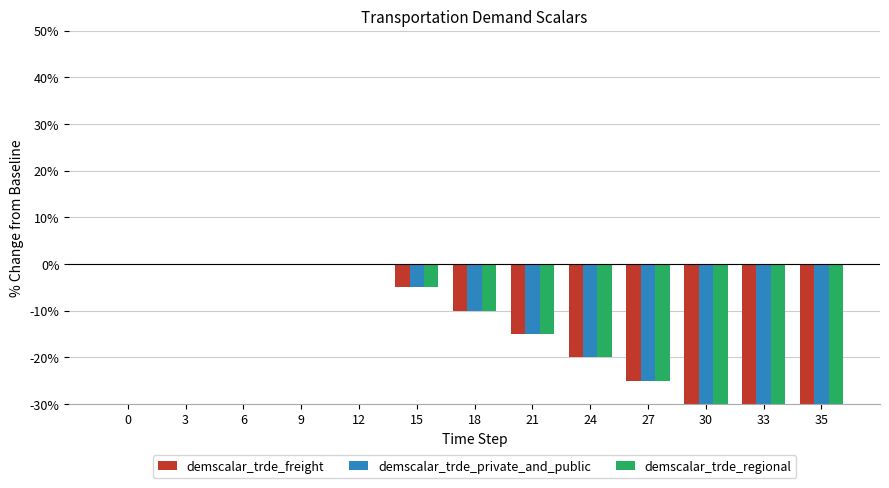

How many bars are there in each group?

3